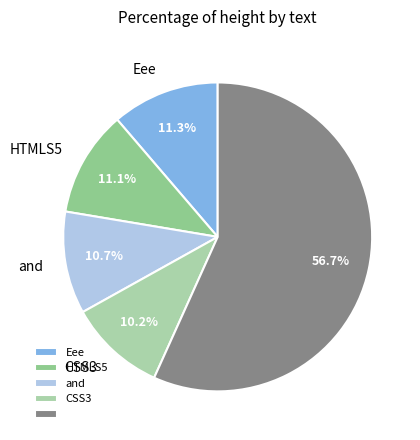

To the nearest percent, what is the average slice percentage?

20%